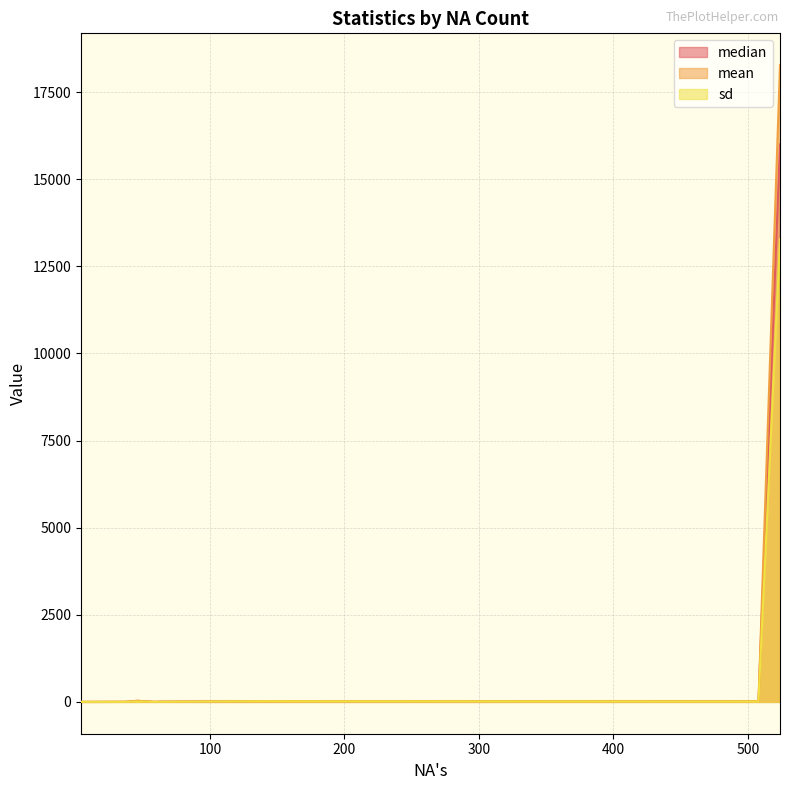

True or false: mean has more than 2 interior local peaks.

False